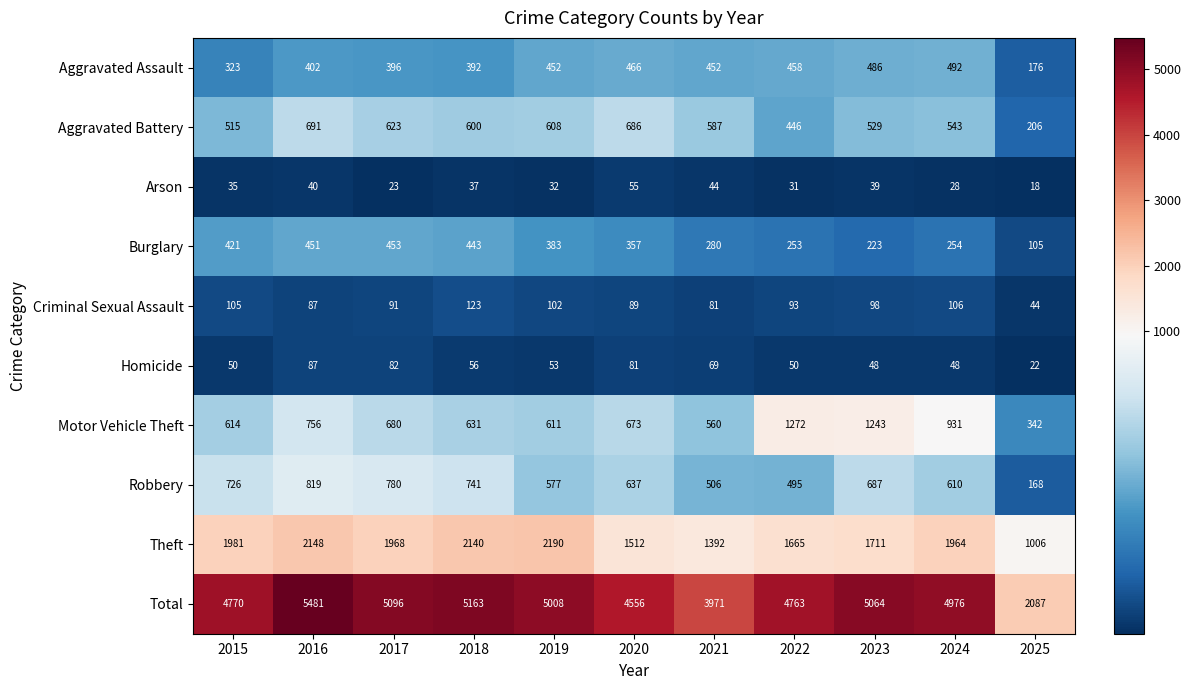

What is the average value of the Theft series?

1789